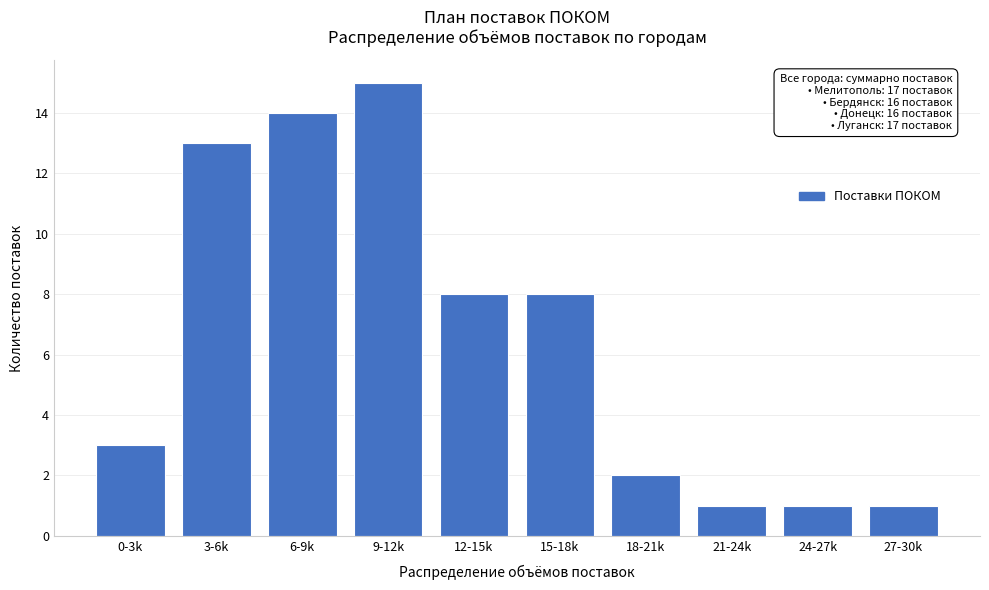

Reading left to right, list all the values displayed in this chart.

0-3k=3	3-6k=13	6-9k=14	9-12k=15	12-15k=8	15-18k=8	18-21k=2	21-24k=1	24-27k=1	27-30k=1